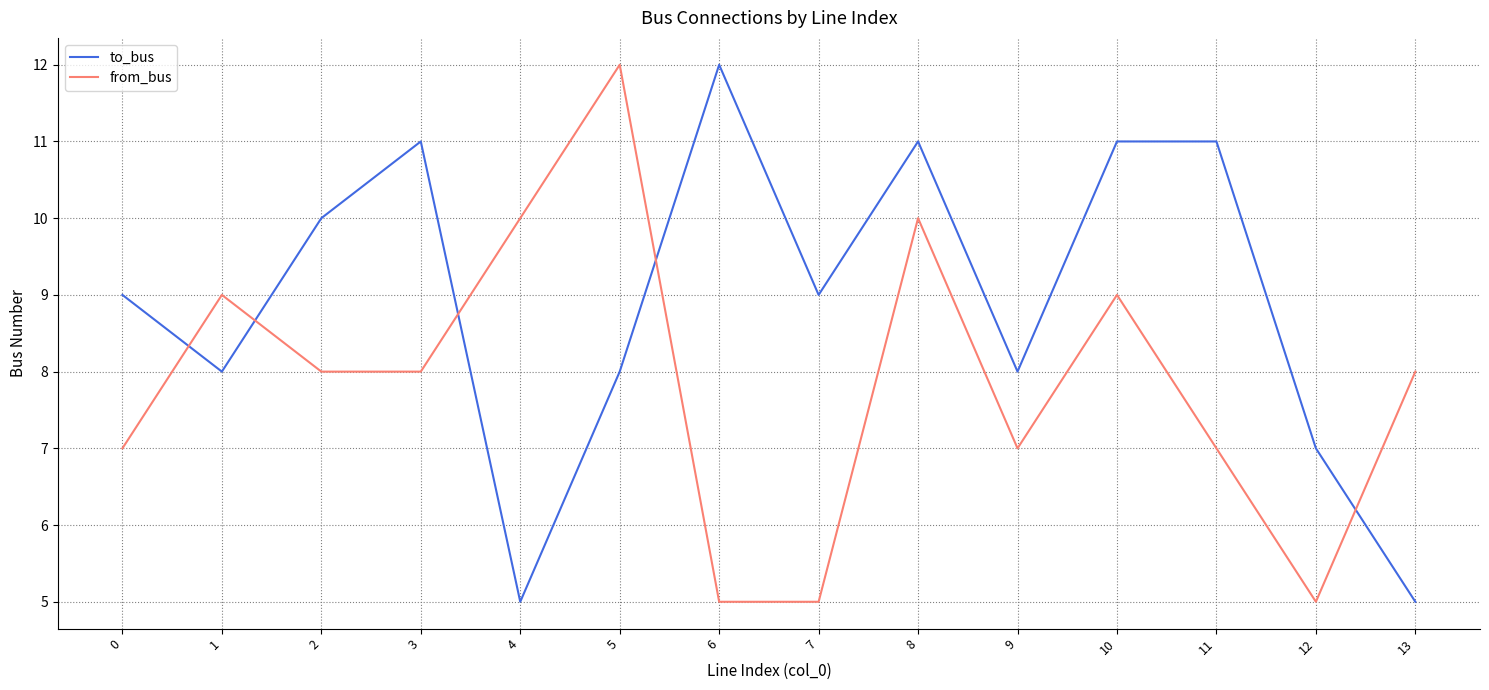

Is the value of from_bus at 7 greater than the value of to_bus at 0?

No